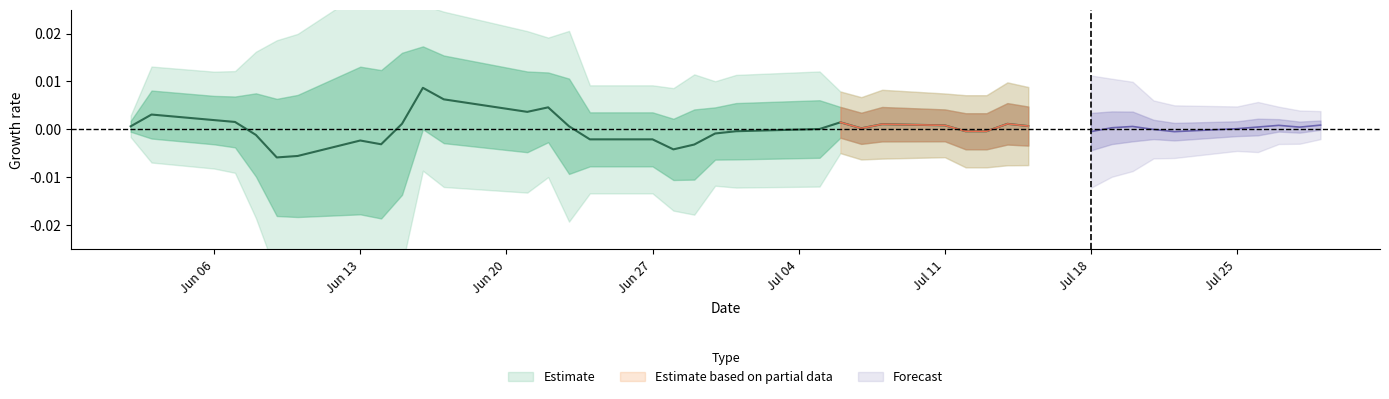

Which has a higher value, 27 or 33?

27